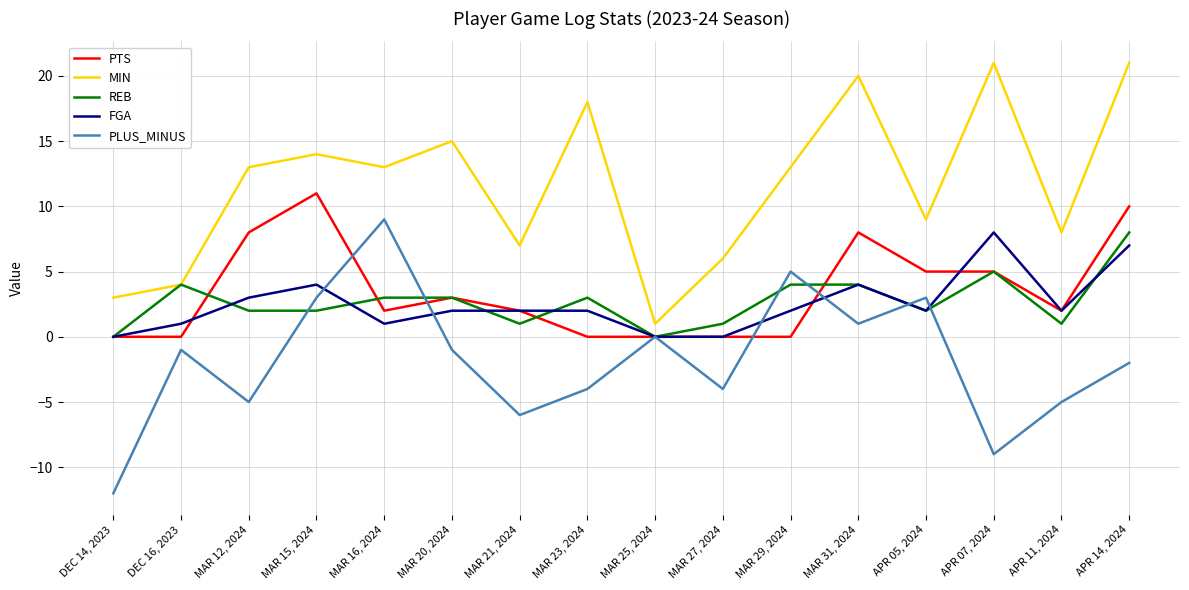

Reading left to right, what are all the values shown in this chart?

PTS: DEC 14, 2023=0	DEC 16, 2023=0	MAR 12, 2024=8	MAR 15, 2024=11	MAR 16, 2024=2	MAR 20, 2024=3	MAR 21, 2024=2	MAR 23, 2024=0	MAR 25, 2024=0	MAR 27, 2024=0	MAR 29, 2024=0	MAR 31, 2024=8	APR 05, 2024=5	APR 07, 2024=5	APR 11, 2024=2	APR 14, 2024=10
MIN: DEC 14, 2023=3	DEC 16, 2023=4	MAR 12, 2024=13	MAR 15, 2024=14	MAR 16, 2024=13	MAR 20, 2024=15	MAR 21, 2024=7	MAR 23, 2024=18	MAR 25, 2024=1	MAR 27, 2024=6	MAR 29, 2024=13	MAR 31, 2024=20	APR 05, 2024=9	APR 07, 2024=21	APR 11, 2024=8	APR 14, 2024=21
REB: DEC 14, 2023=0	DEC 16, 2023=4	MAR 12, 2024=2	MAR 15, 2024=2	MAR 16, 2024=3	MAR 20, 2024=3	MAR 21, 2024=1	MAR 23, 2024=3	MAR 25, 2024=0	MAR 27, 2024=1	MAR 29, 2024=4	MAR 31, 2024=4	APR 05, 2024=2	APR 07, 2024=5	APR 11, 2024=1	APR 14, 2024=8
FGA: DEC 14, 2023=0	DEC 16, 2023=1	MAR 12, 2024=3	MAR 15, 2024=4	MAR 16, 2024=1	MAR 20, 2024=2	MAR 21, 2024=2	MAR 23, 2024=2	MAR 25, 2024=0	MAR 27, 2024=0	MAR 29, 2024=2	MAR 31, 2024=4	APR 05, 2024=2	APR 07, 2024=8	APR 11, 2024=2	APR 14, 2024=7
PLUS_MINUS: DEC 14, 2023=-12	DEC 16, 2023=-1	MAR 12, 2024=-5	MAR 15, 2024=3	MAR 16, 2024=9	MAR 20, 2024=-1	MAR 21, 2024=-6	MAR 23, 2024=-4	MAR 25, 2024=0	MAR 27, 2024=-4	MAR 29, 2024=5	MAR 31, 2024=1	APR 05, 2024=3	APR 07, 2024=-9	APR 11, 2024=-5	APR 14, 2024=-2